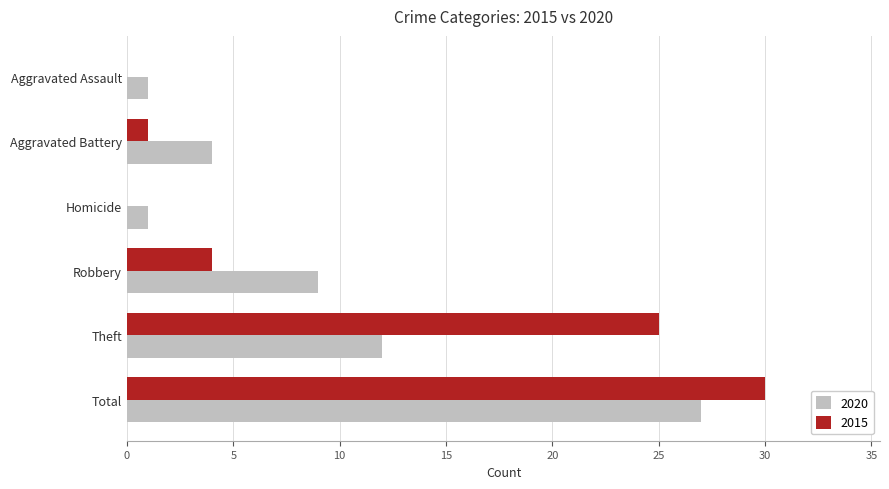

Which label corresponds to the largest value in the chart?

Total